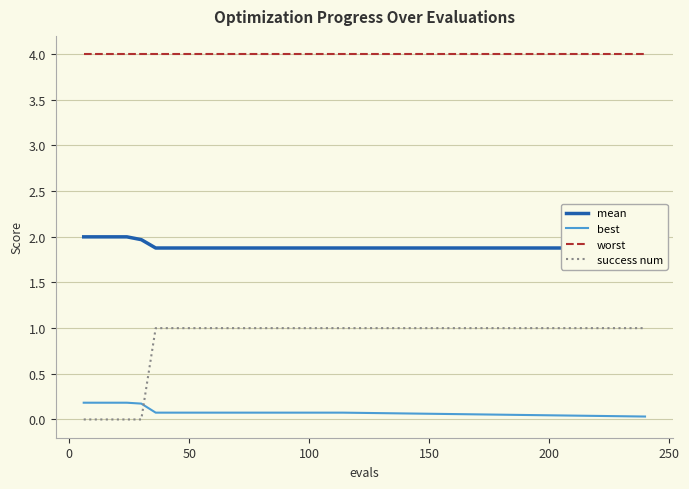

What is the value of the success num point at the 6th from the left?

1.0